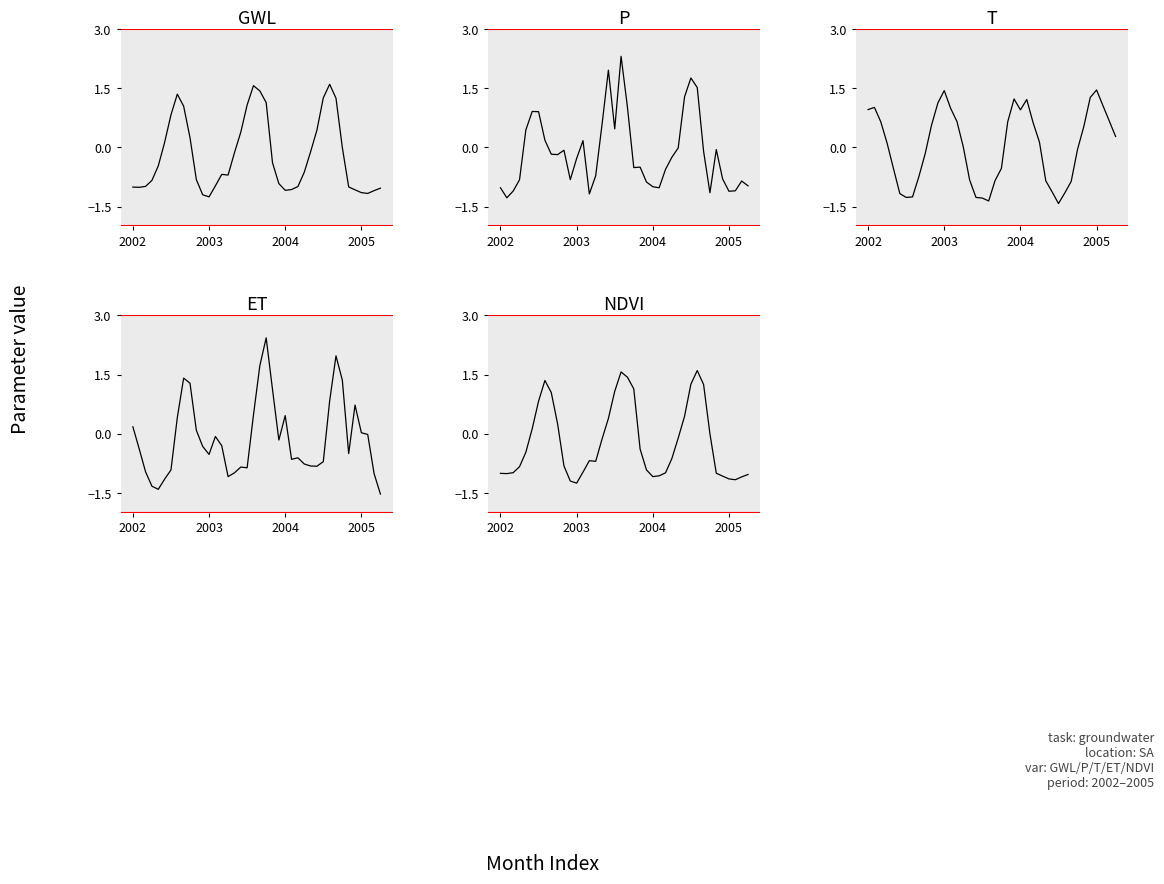

What is the total value across all series at 14?

-2.2